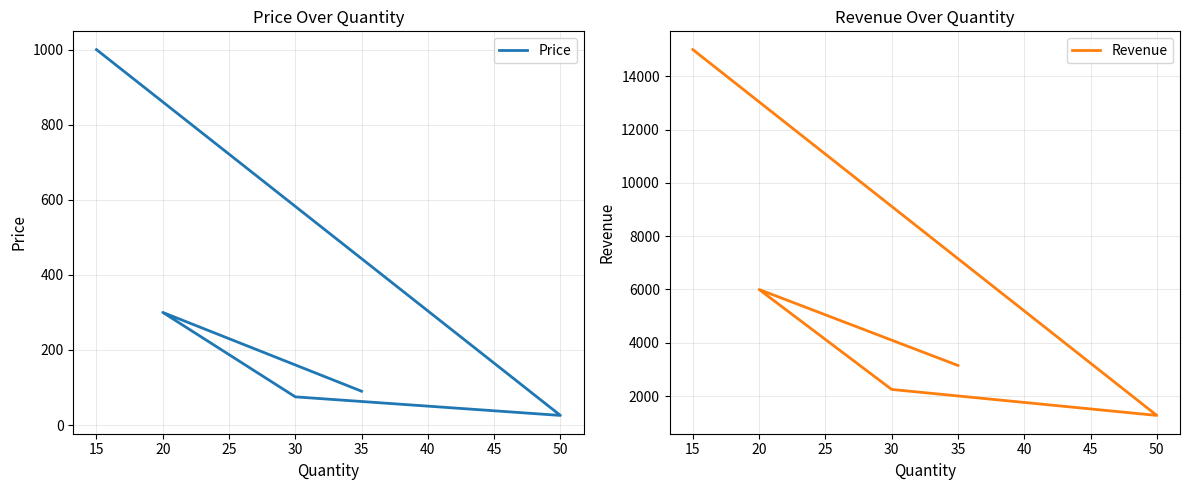

How many distinct data groups are displayed?

2